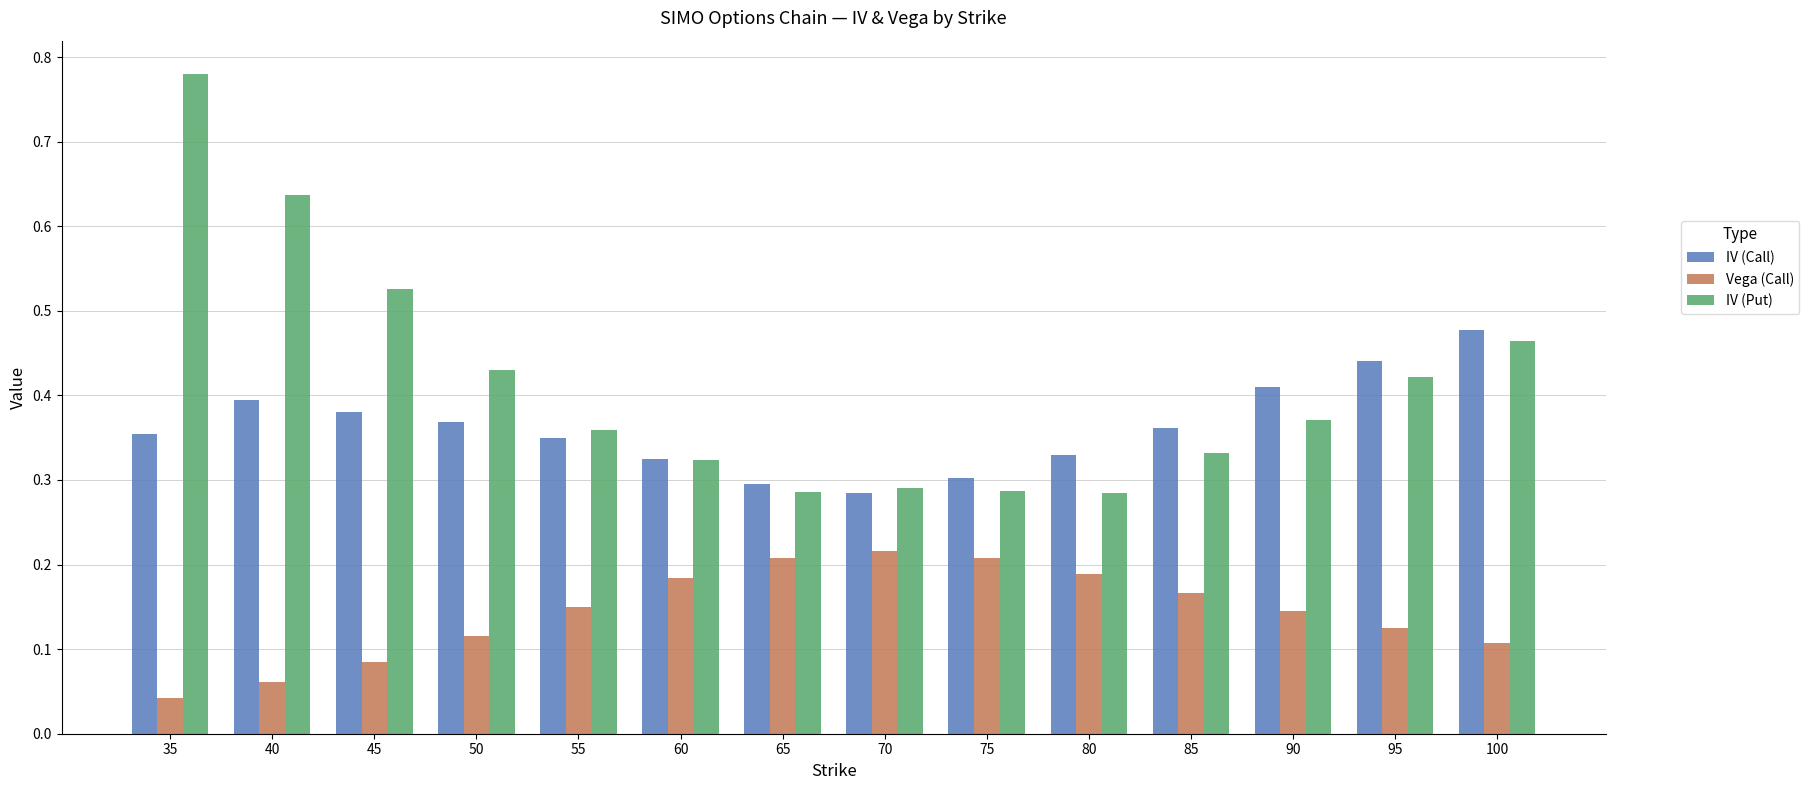

Rank the series by their maximum value, from lowest to highest.

Vega (Call), IV (Call), IV (Put)